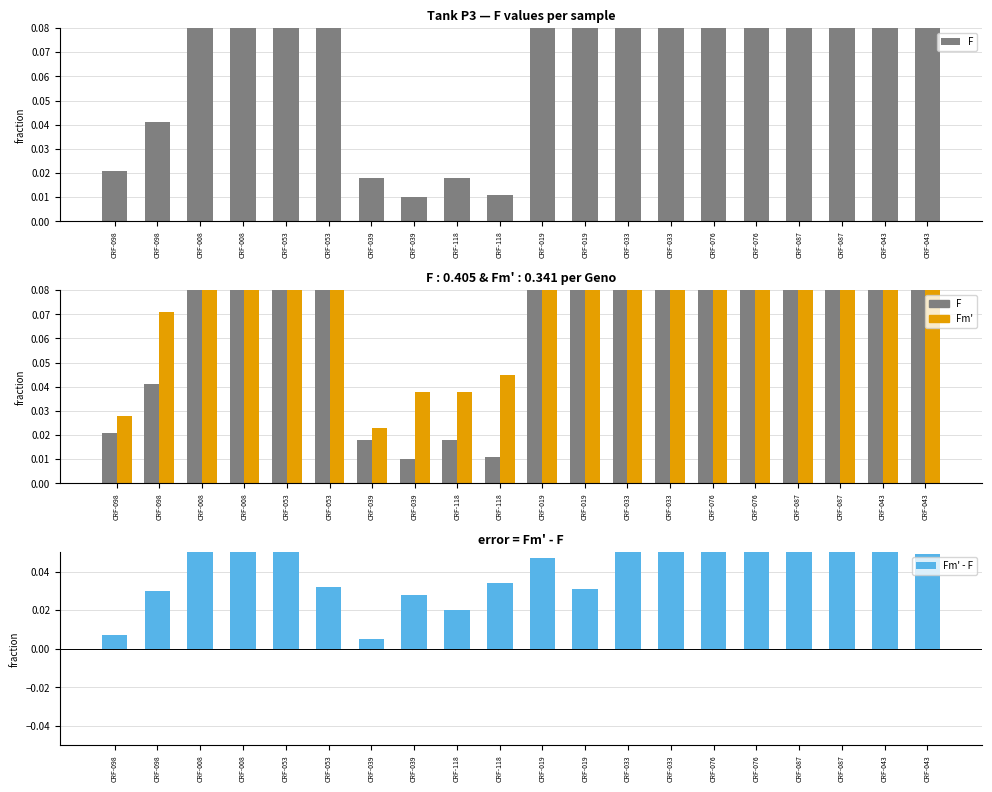

What is the difference between the maximum and minimum values in the Fm' series?

0.4